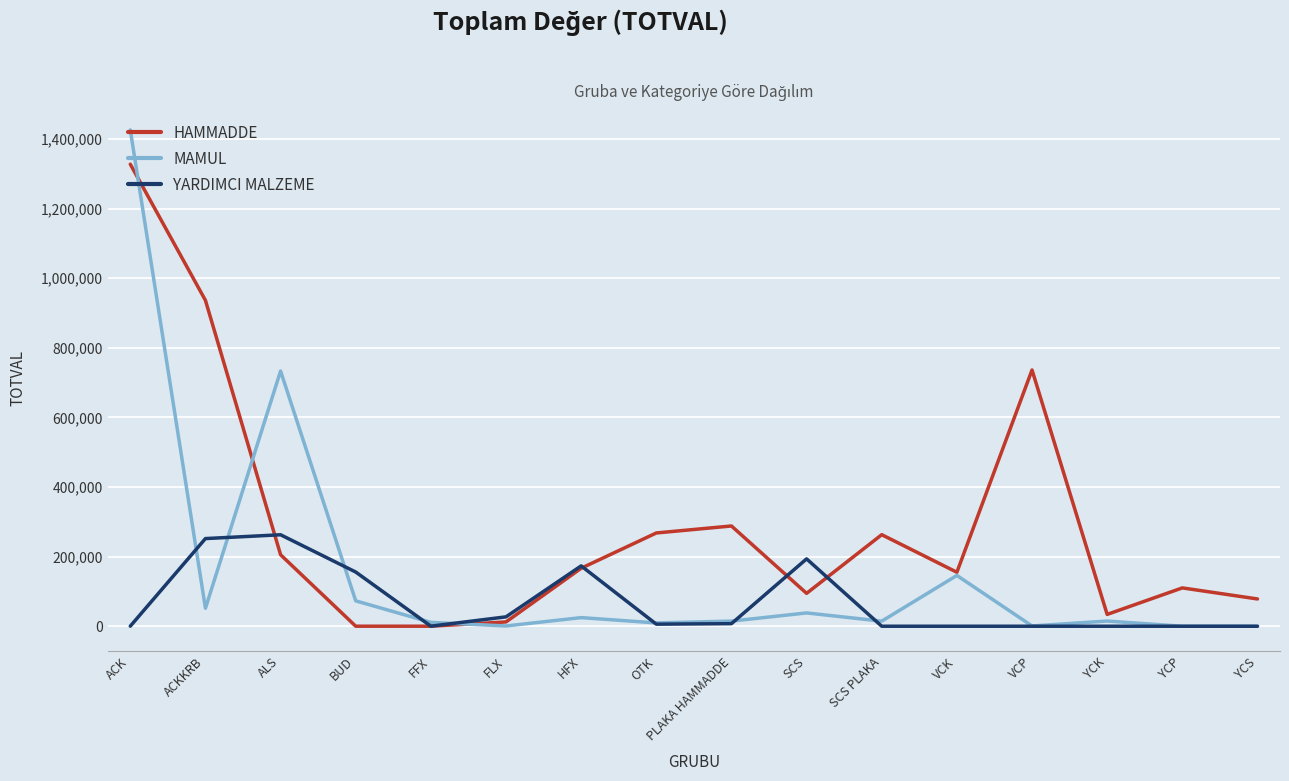

Between OTK and YCP, which series saw the biggest shift?

HAMMADDE